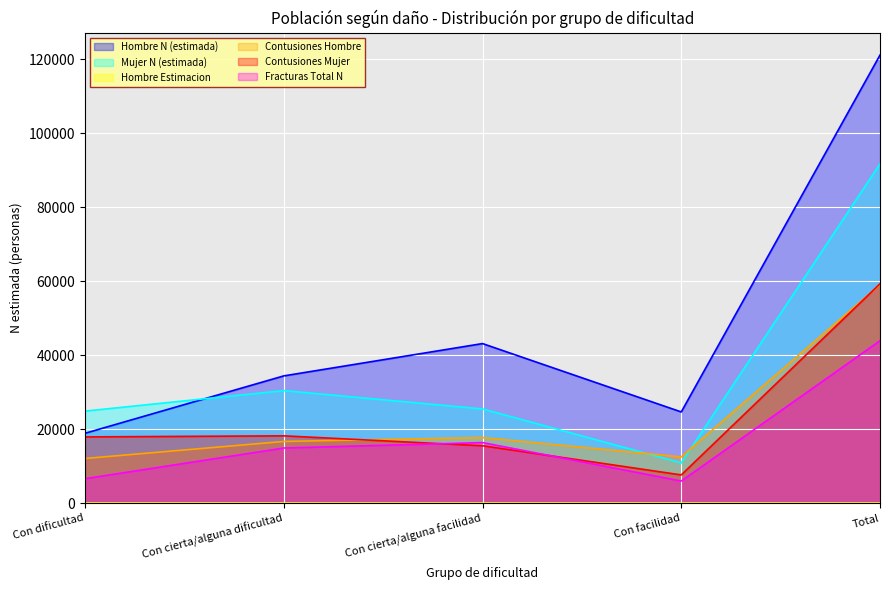

Does the chart display data point markers on the line(s)?

No